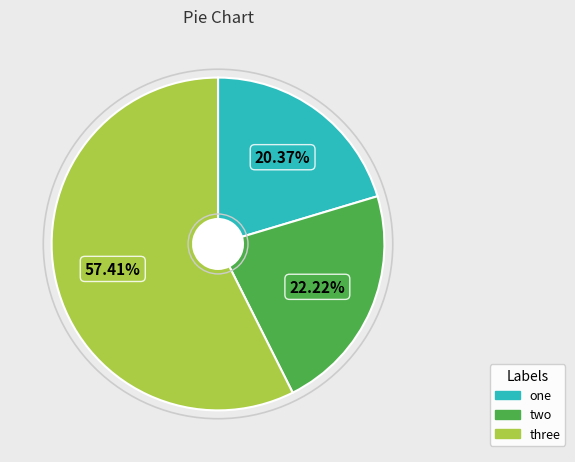

Rank the categories by value from lowest to highest.

one, two, three